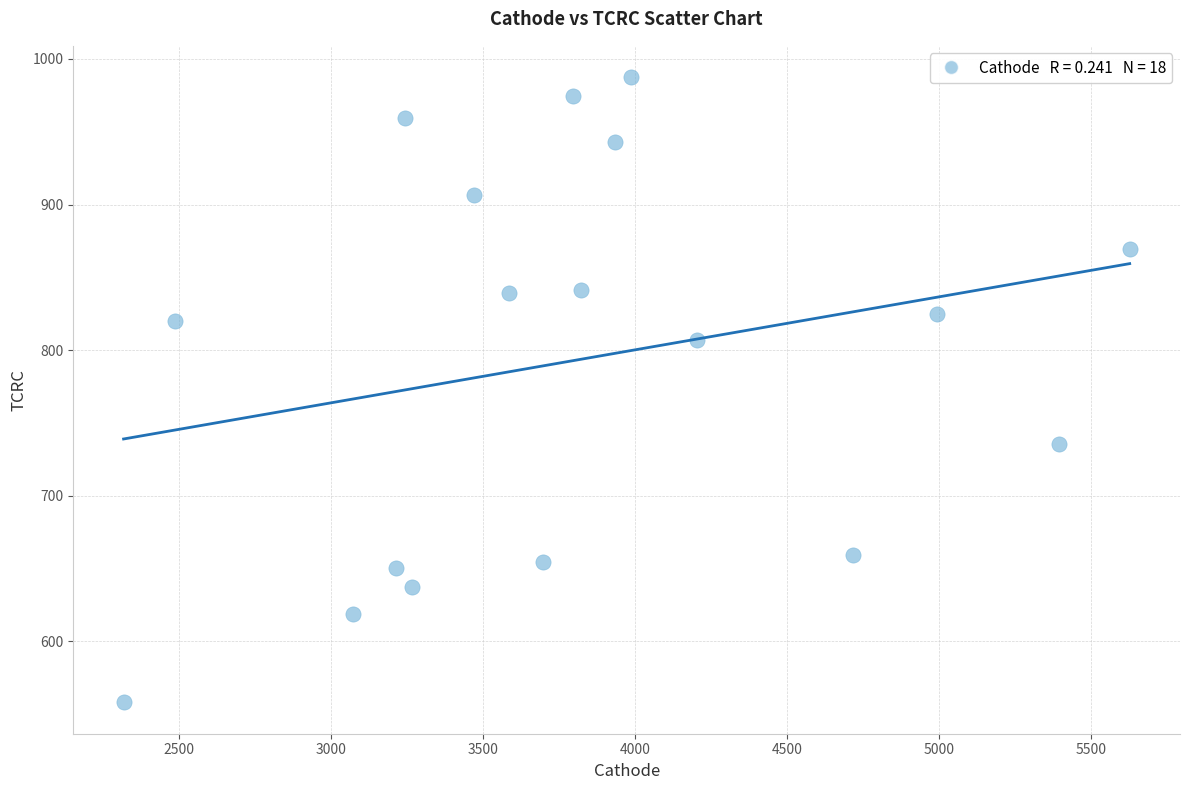

What is the range of Y values (max minus min)?

429.5